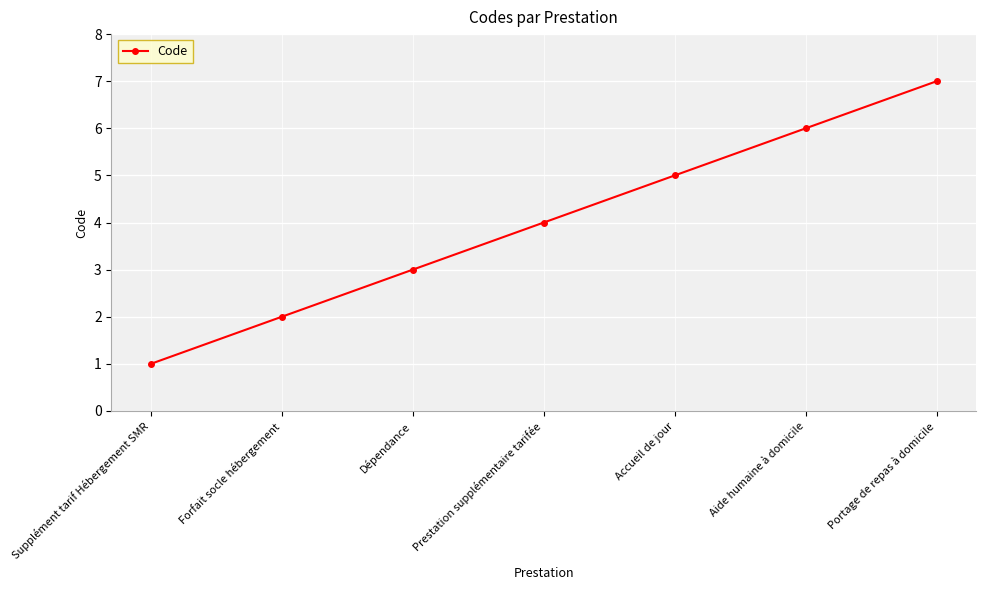

What value does the data have at Portage de repas à domicile?

7